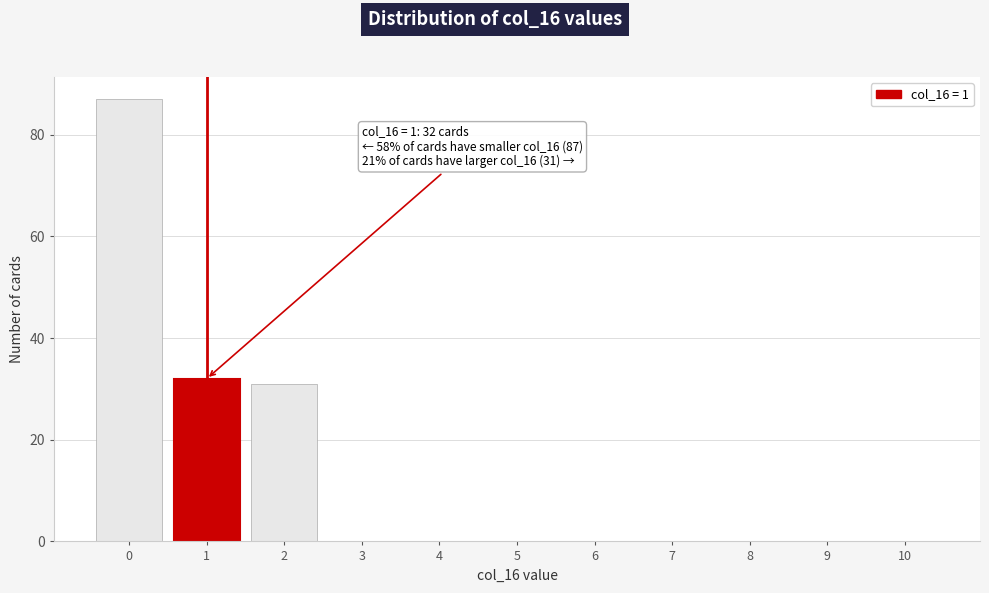

Reading left to right, what are all the values shown in this chart?

0=87	1=32	2=31	3=0	4=0	5=0	6=0	7=0	8=0	9=0	10=0